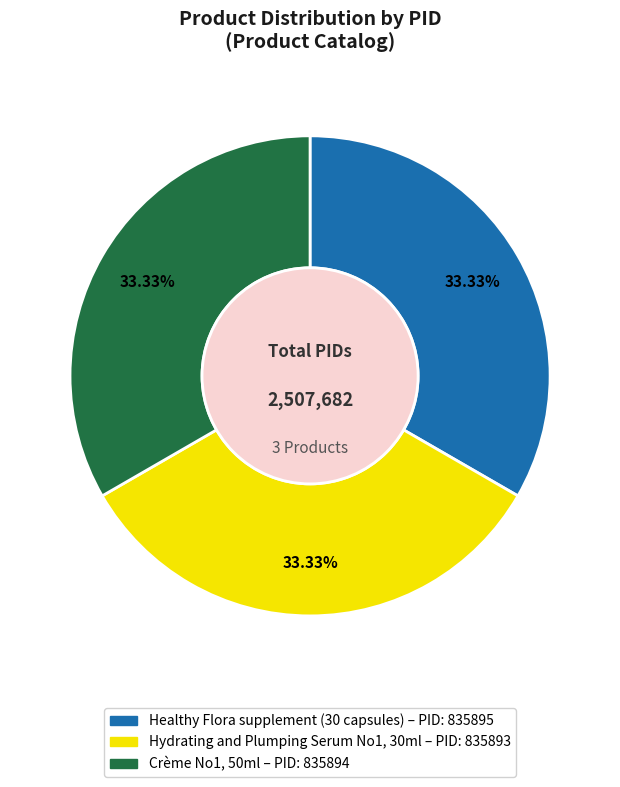

Do Crème No1, 50ml and Healthy Flora supplement (30 capsules) together represent more than half of the pie?

Yes